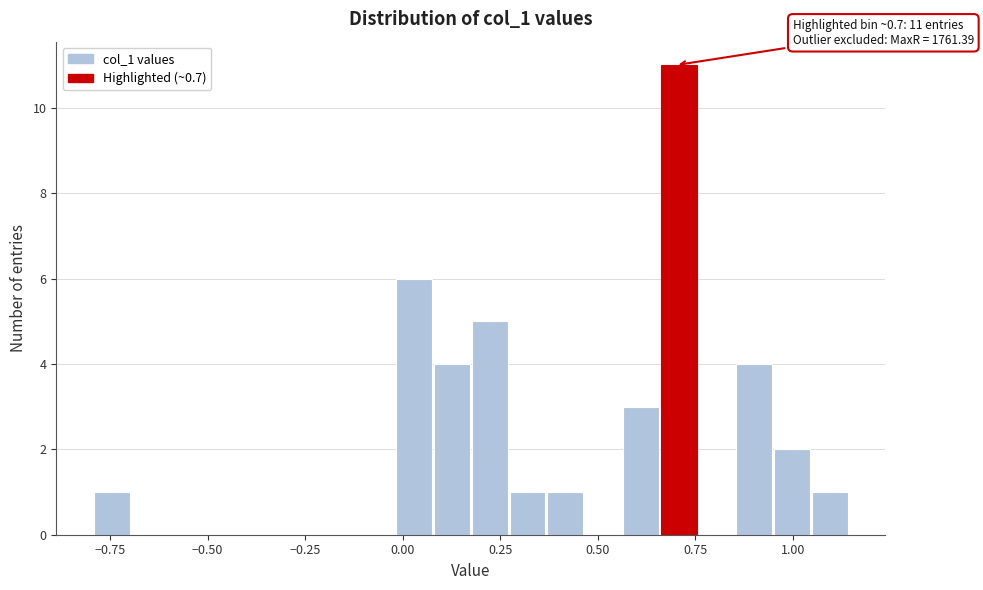

Around what value on the x-axis is the tallest bar? Give the approximate position of its centre, as read against the axis.

0.70